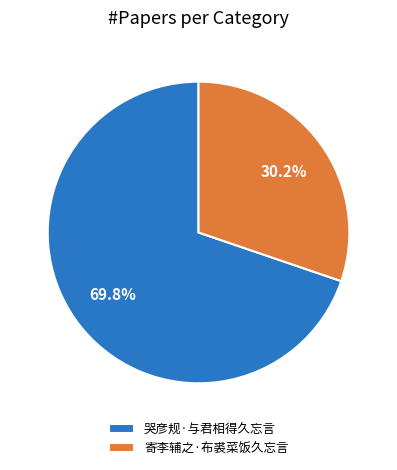

Count the number of slices in the pie.

2